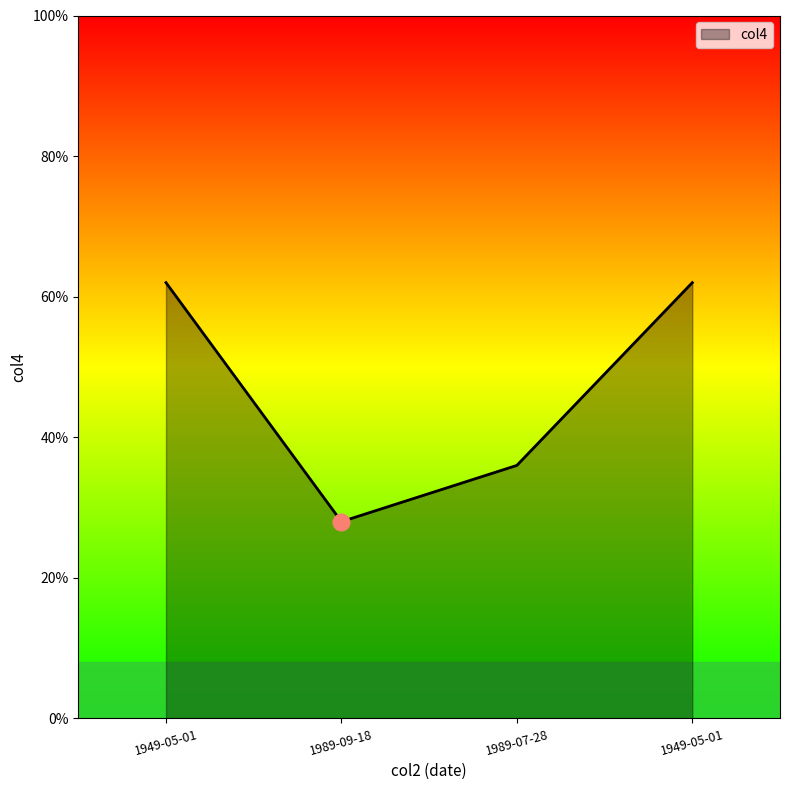

Is this an area chart (filled region under the line)?

Yes